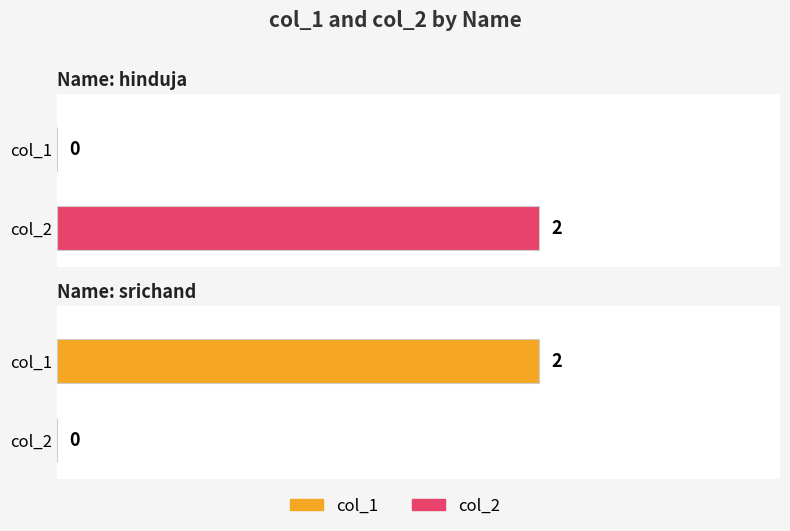

How many data points in col_1 are less than 2?

1